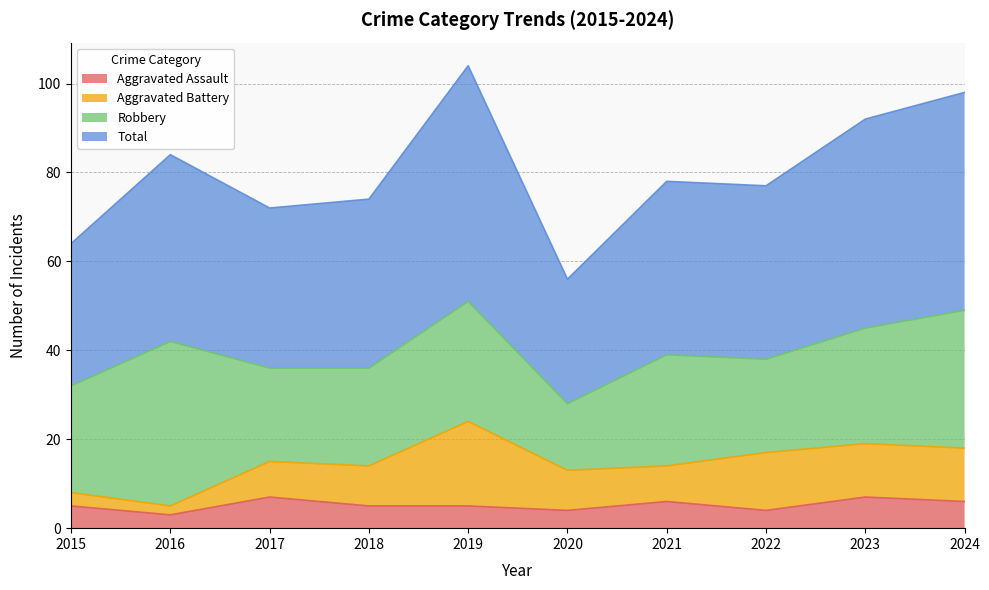

Where is the first local minimum for Total?

2017